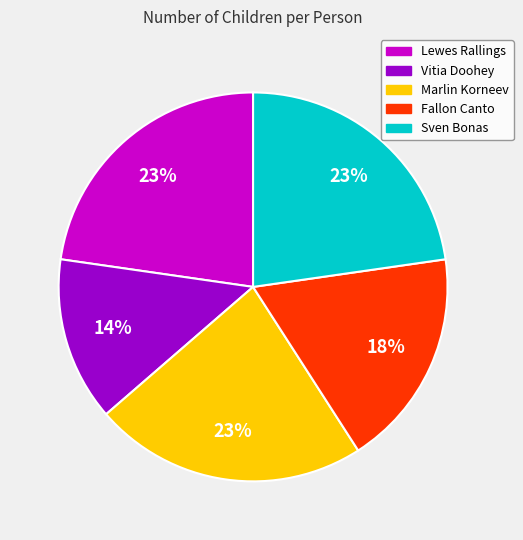

To the nearest percent, what portion does Sven Bonas represent?

23%